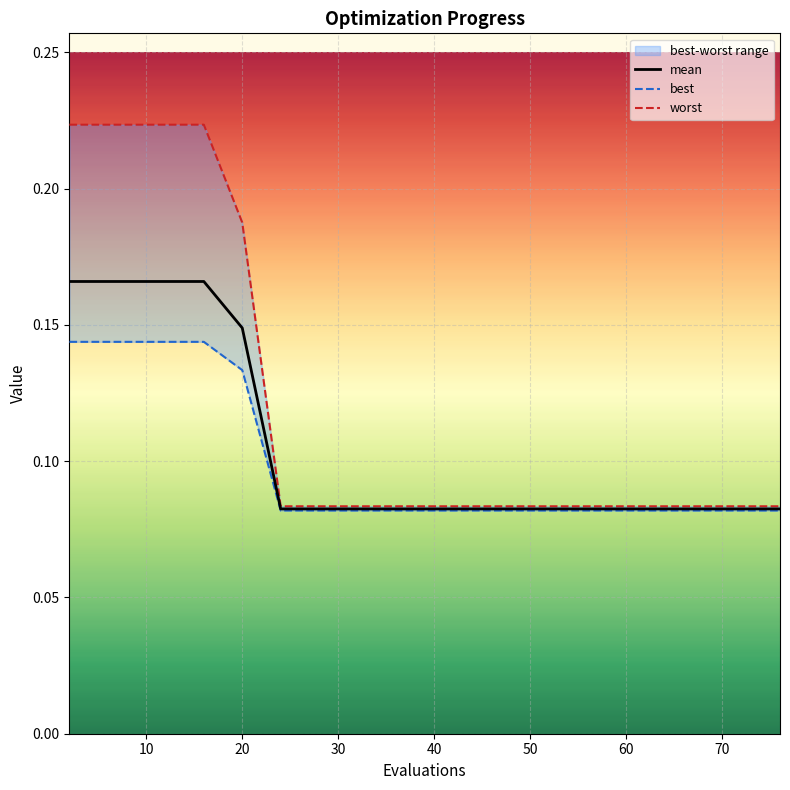

At how many categories does at least one series exceed 0?

15